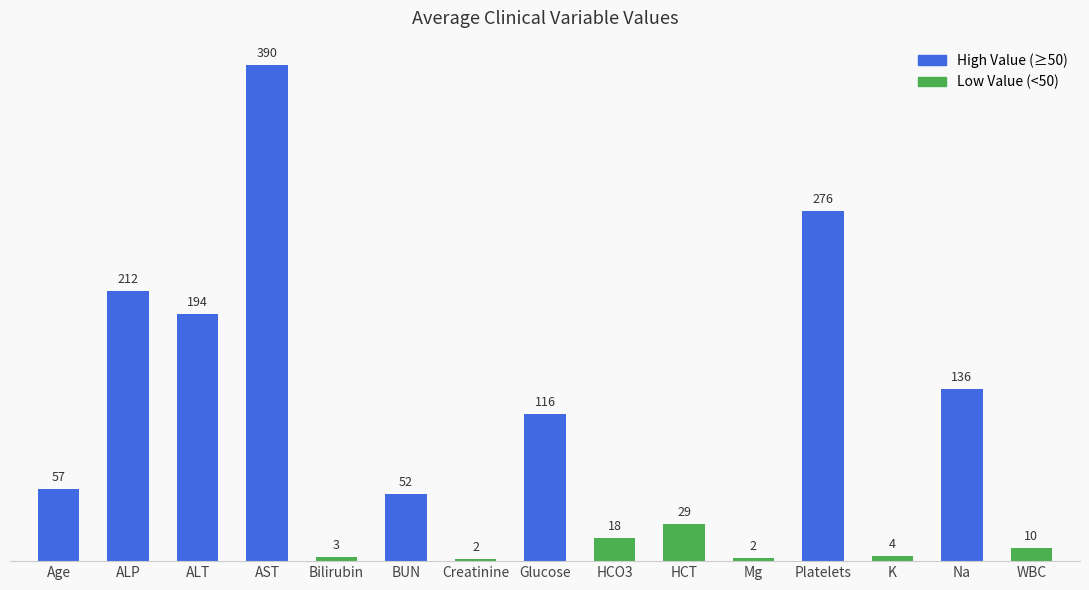

Which has a higher value, Glucose or HCO3?

Glucose